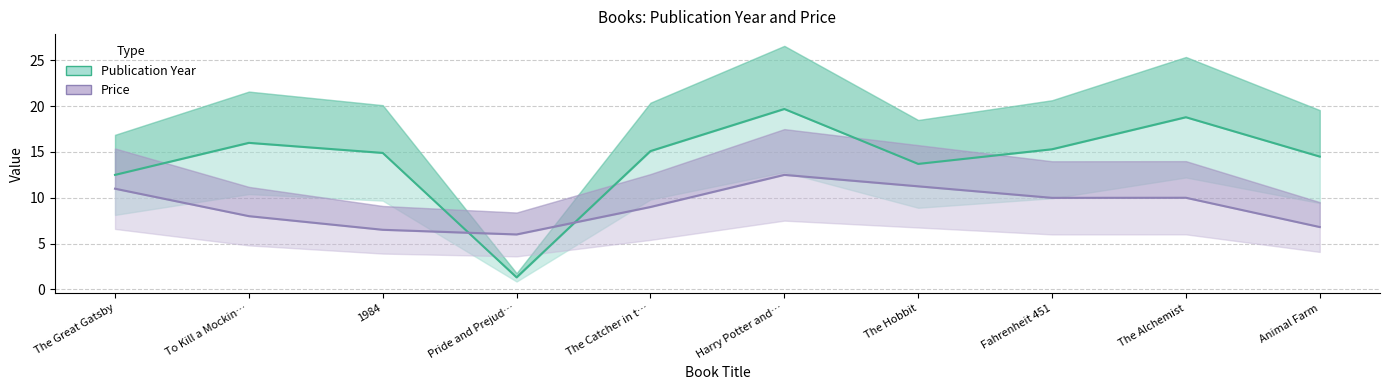

Is the value of Publication Year at The Great Gatsby greater than the value of Price at 1984?

Yes